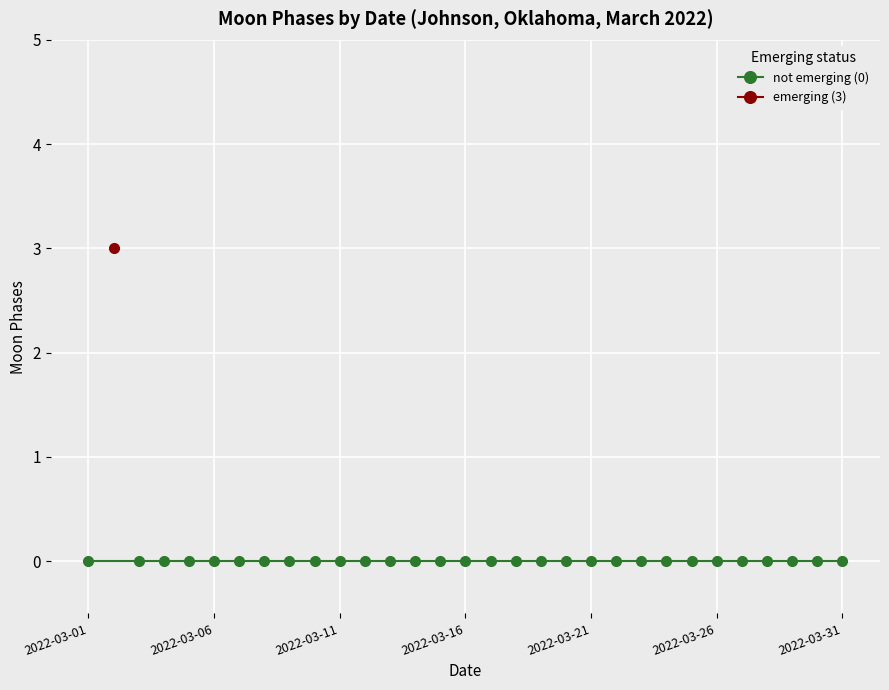

How many interior local peaks (higher than both neighbors) does the data have?

1